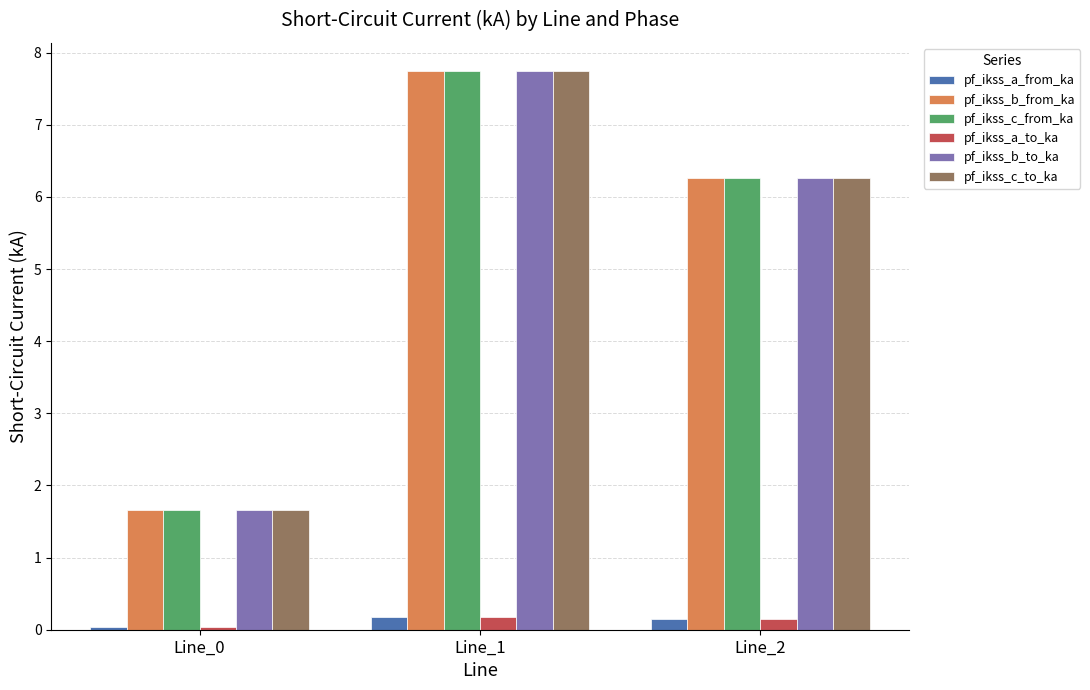

Which category has the highest value across all series?

Line_1